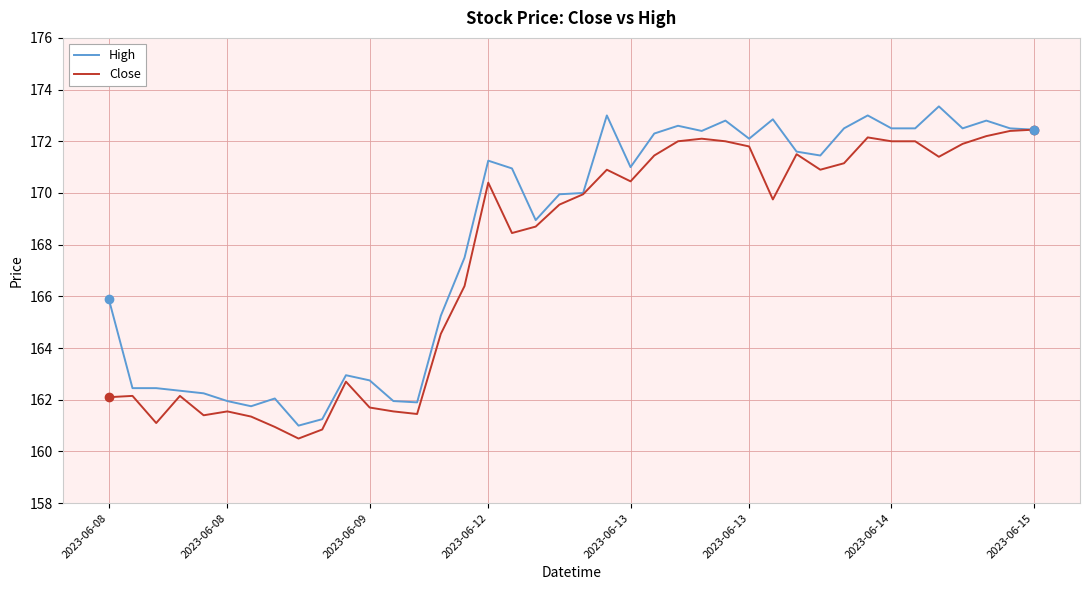

List the series in order of their peak value, highest first.

High, Close